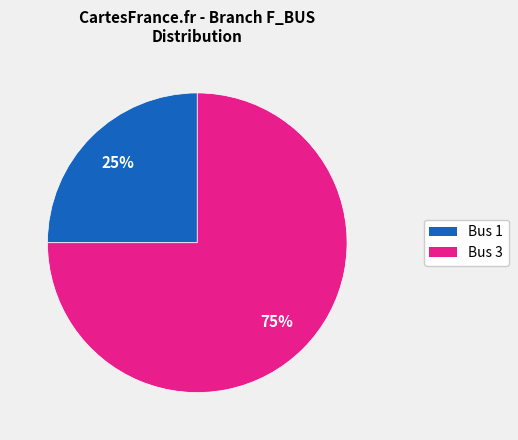

Between Bus 1 and Bus 3, which is larger?

Bus 3